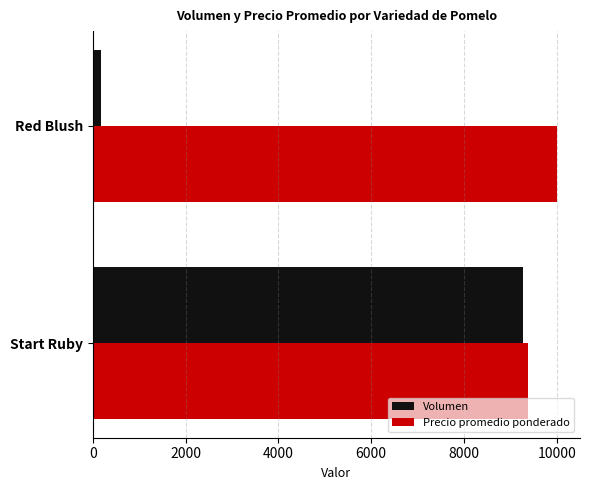

What is the sum of all Precio promedio ponderado values?

19386